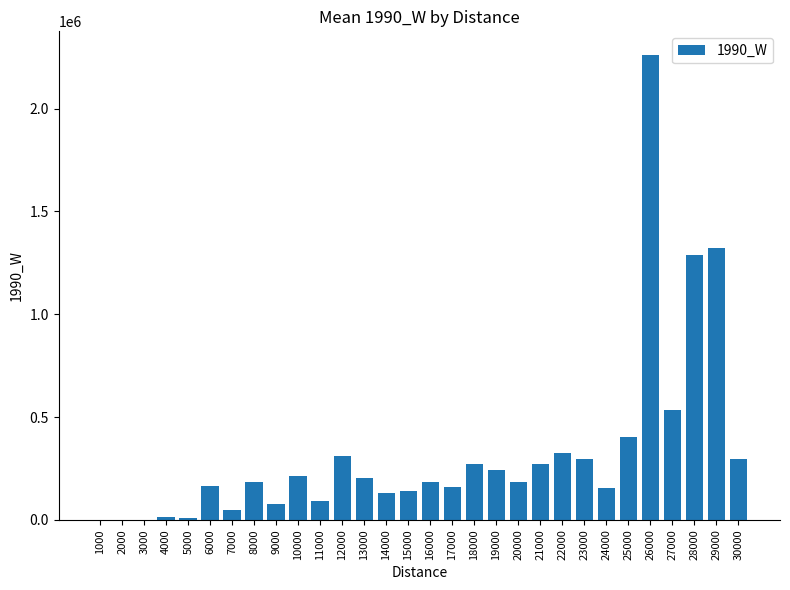

The value at 1000 is -1211295. True or false?

False